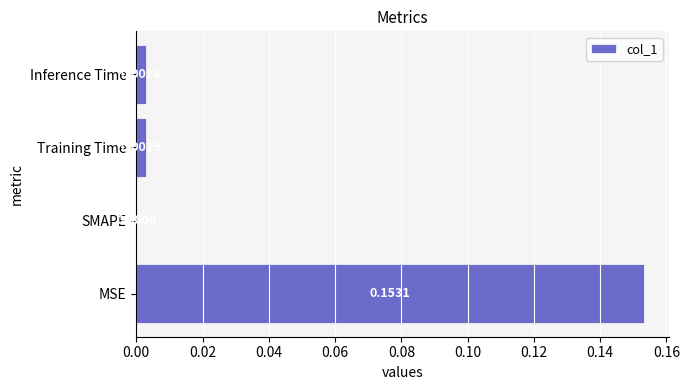

Between MSE and Training Time, which is larger?

MSE